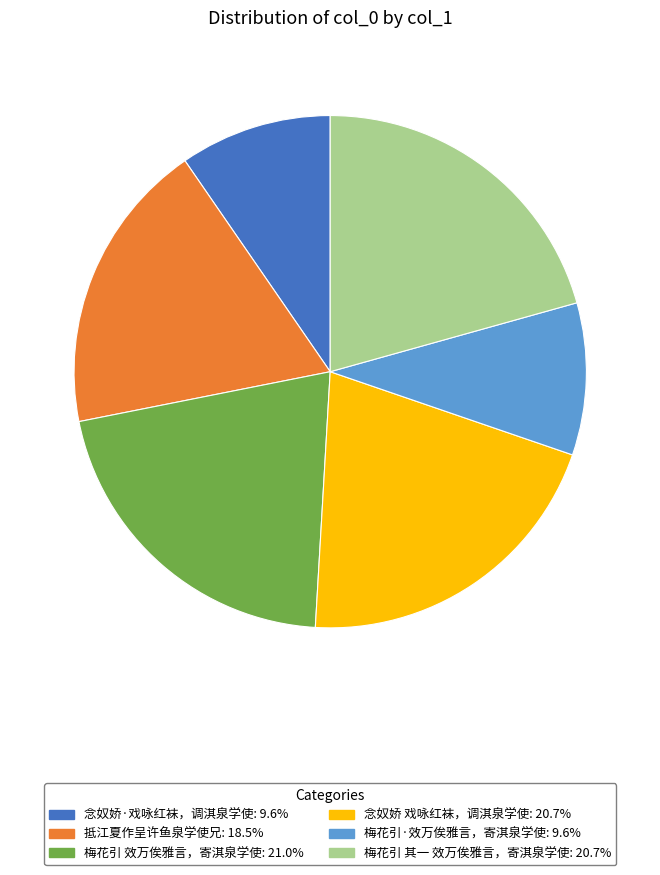

Is the sum of 梅花引 效万俟雅言，寄淇泉学使 and 抵江夏作呈许鱼泉学使兄 greater than half?

No